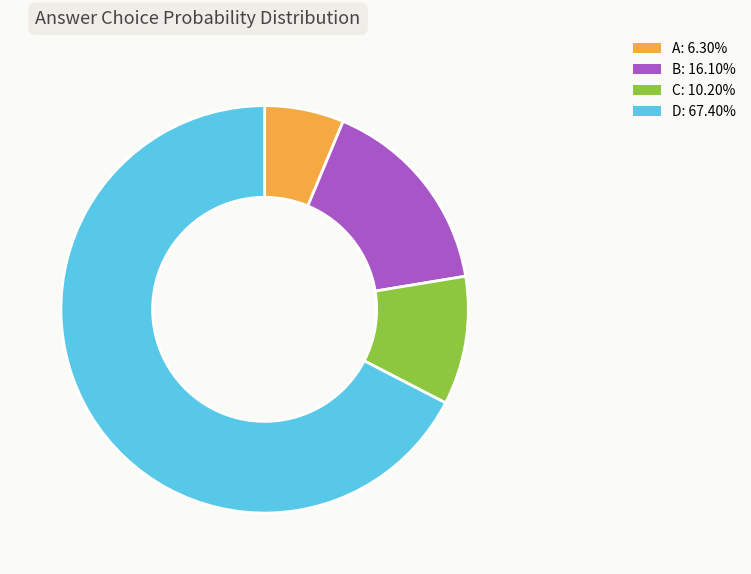

What is the smallest slice in the pie chart?

A